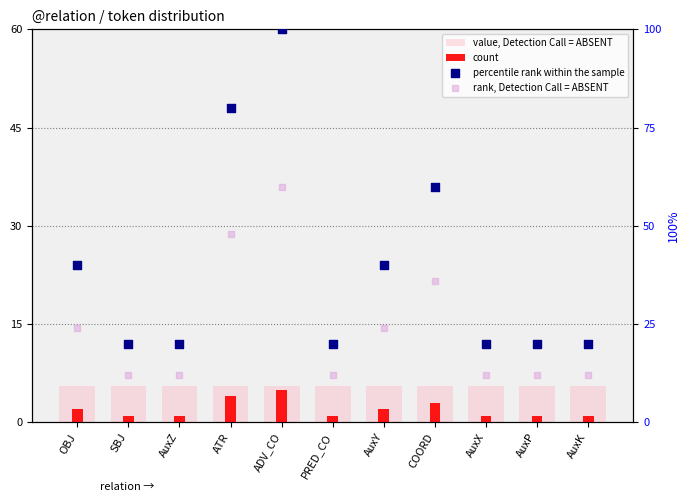

What is the total value across all series at AuxY?

71.5